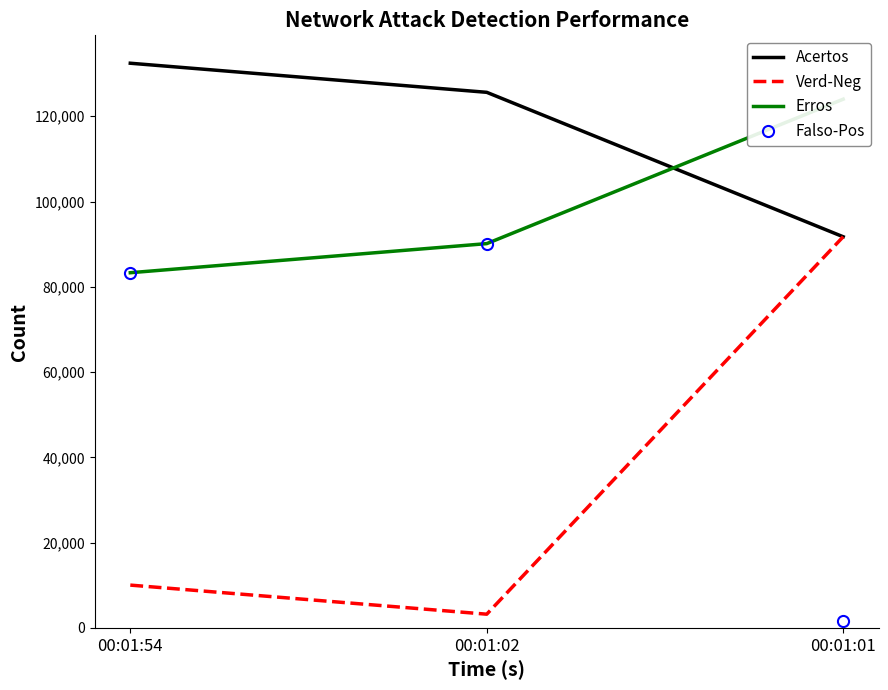

Reading left to right, what are all the values shown in this chart?

Acertos: 132441	125617	91738
Verd-Neg: 10034	3210	91738
Erros: 83304	90128	124007
Falso-Pos: 83304	90128	1600